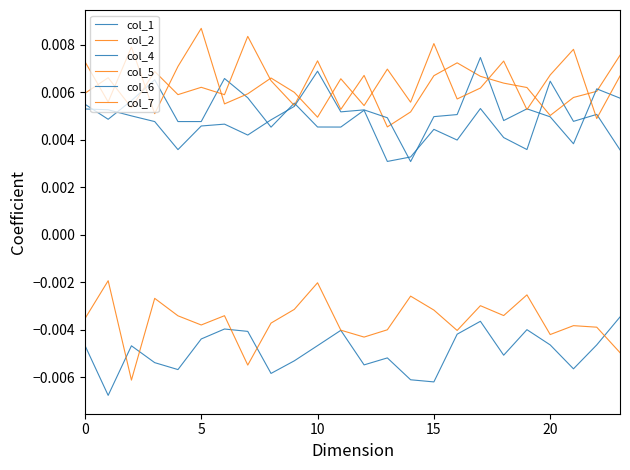

Is this an area chart (filled region under the line)?

No